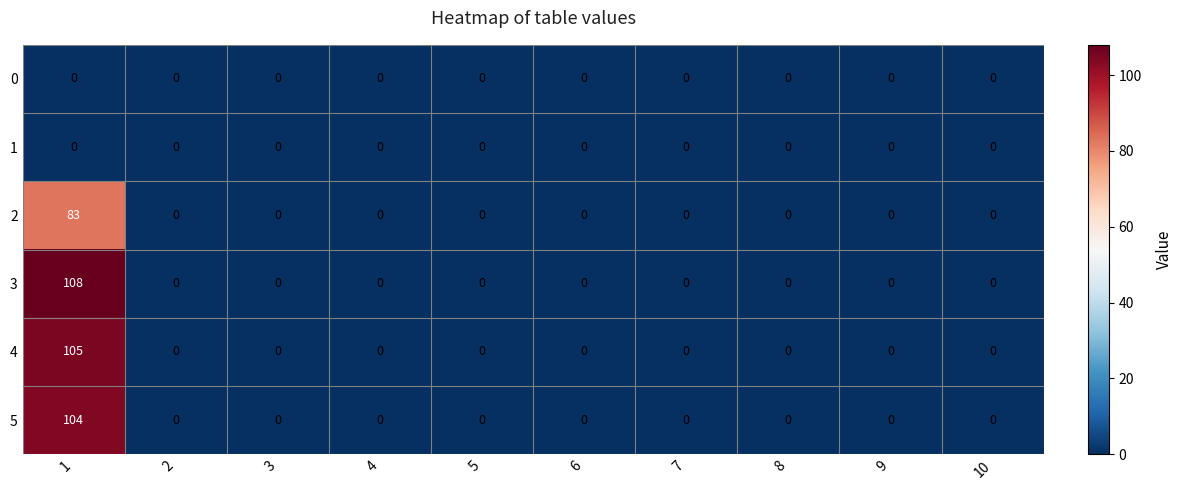

At which category is the sum across all series the highest?

1